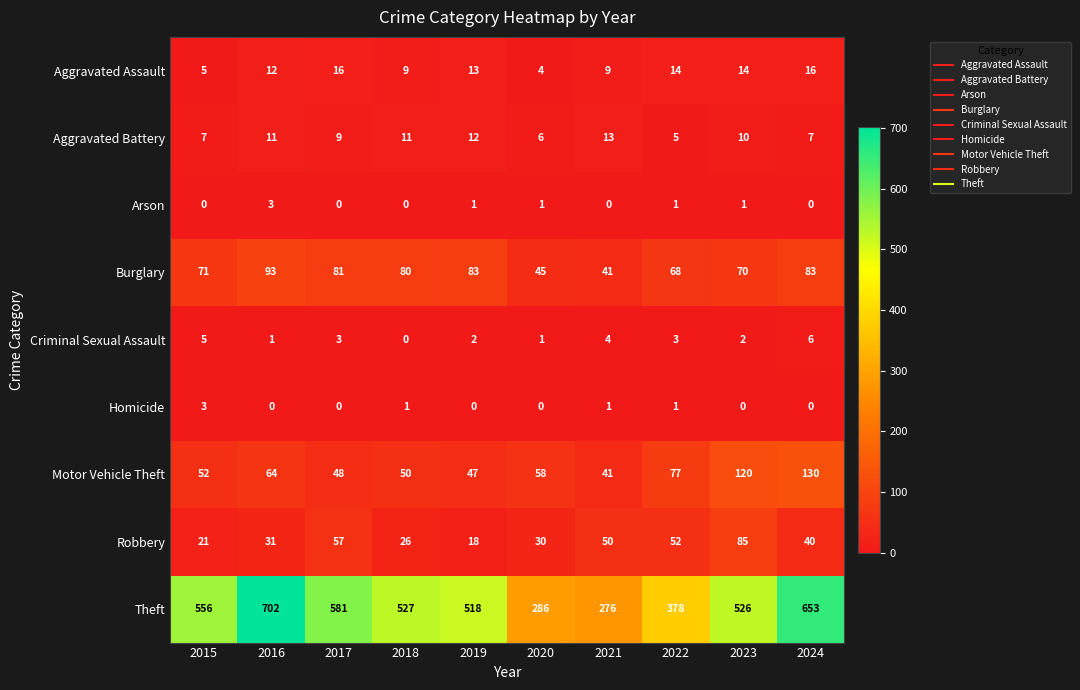

The Homicide series shows 1 at 2018. True or false?

True